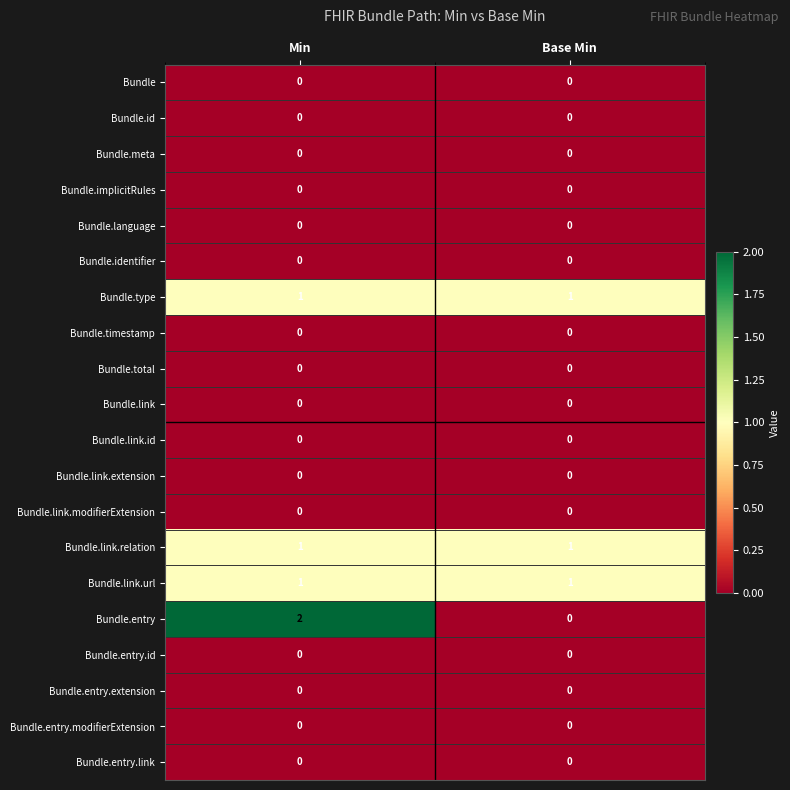

What is the total value across all series at Min?

5